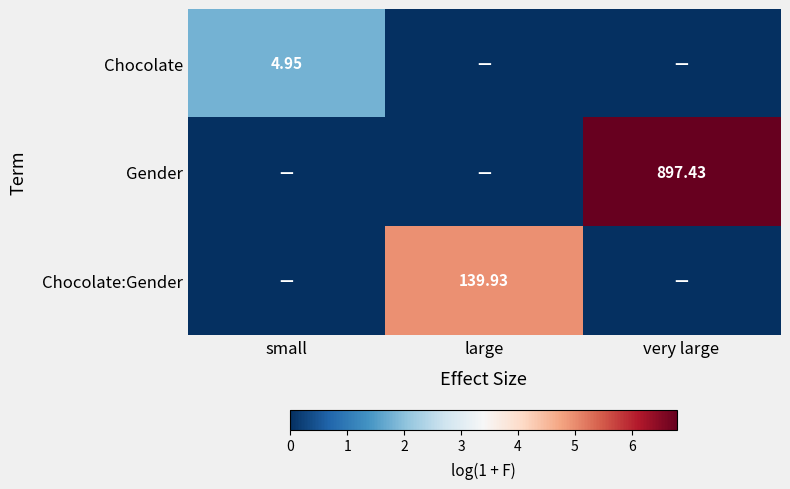

The Chocolate:Gender series shows 0.0 at small. True or false?

True